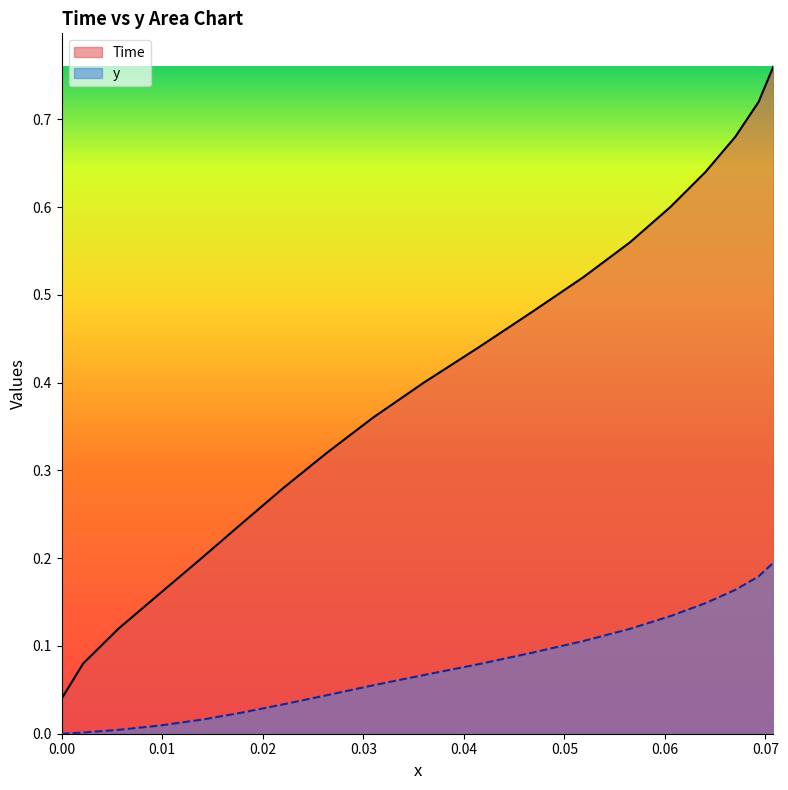

True or false: y and Time cross at least once.

False